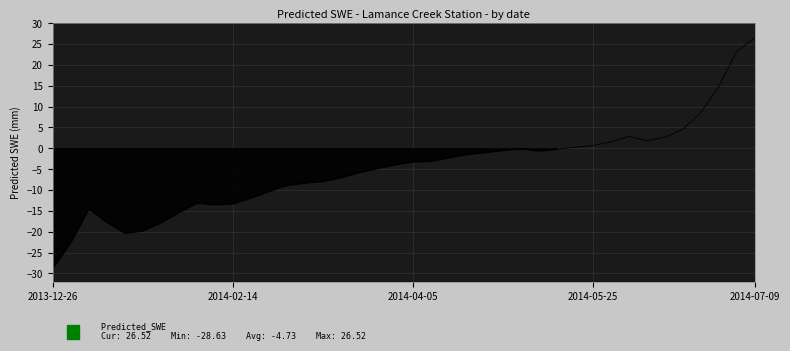

Reading right to left, extract all data points from this chart.

26.5	23.2	14.8	8.5	4.5	2.6	1.8	2.8	1.5	0.6	0.2	-0.2	-0.6	-0.1	-0.4	-0.9	-1.4	-2.2	-3.0	-3.2	-3.9	-4.8	-5.8	-7.0	-7.9	-8.3	-8.8	-10.3	-11.9	-13.2	-13.4	-13.1	-15.3	-17.8	-19.7	-20.3	-17.7	-14.4	-22.5	-28.6